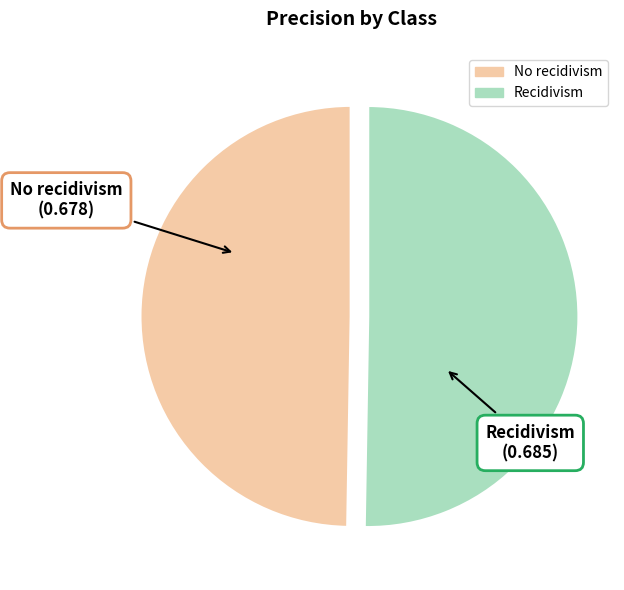

Which category has the smallest portion of the pie?

No recidivism